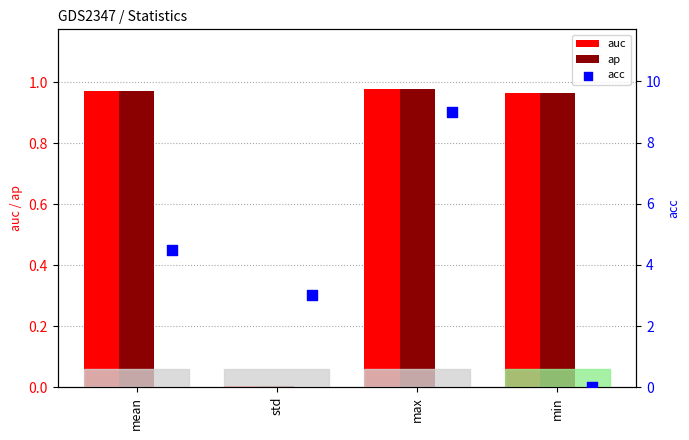

Which series contains the lowest Y value?

acc